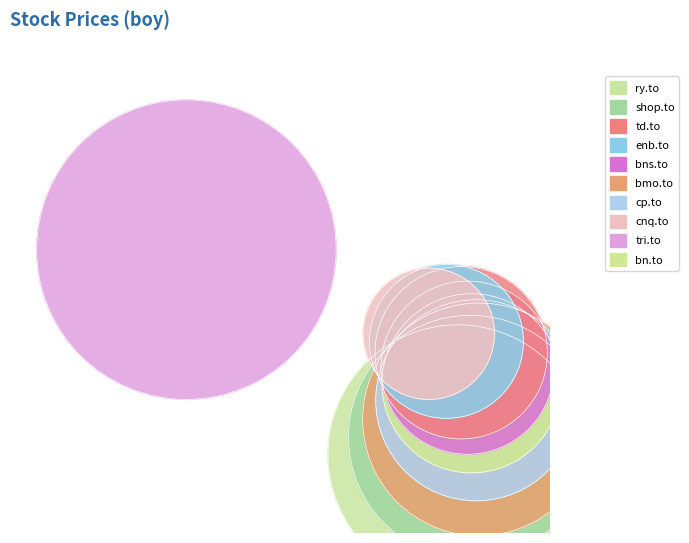

Is it true that bmo.to is 1% of the pie?

False